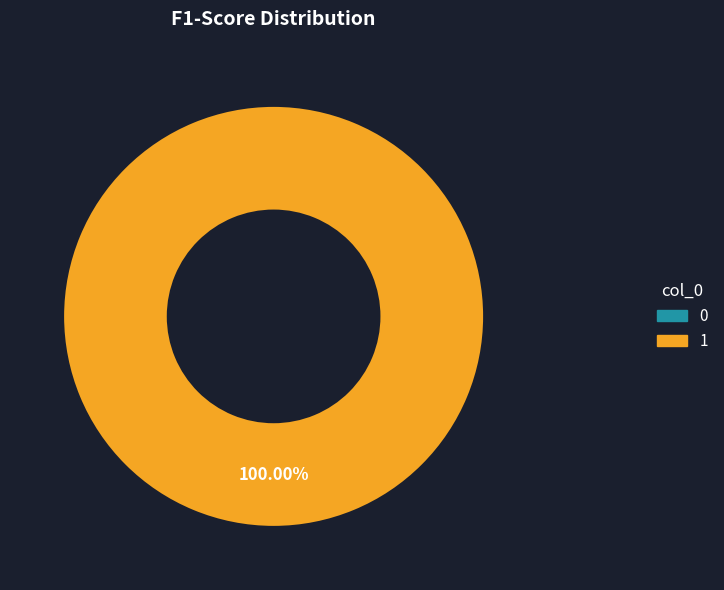

Is it true that 1 is 100% of the pie?

True